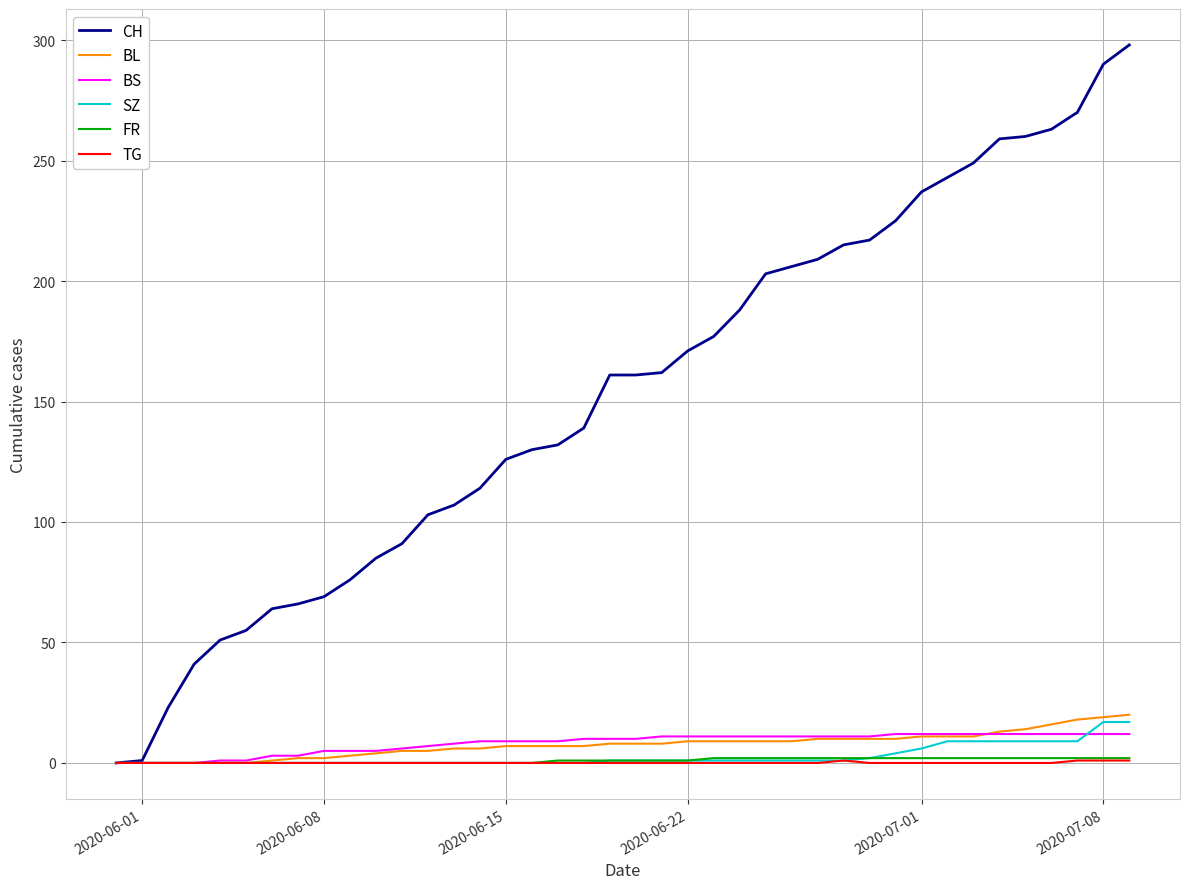

What is the maximum value shown in the chart?

298